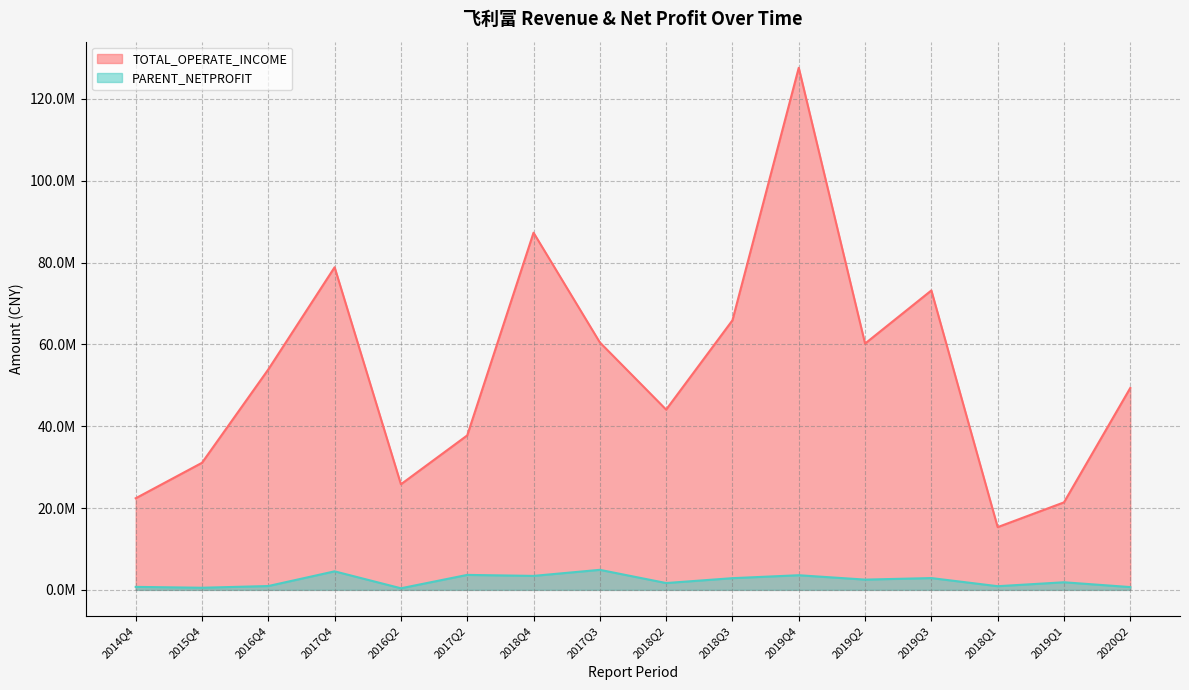

How many lines are shown in the chart?

2